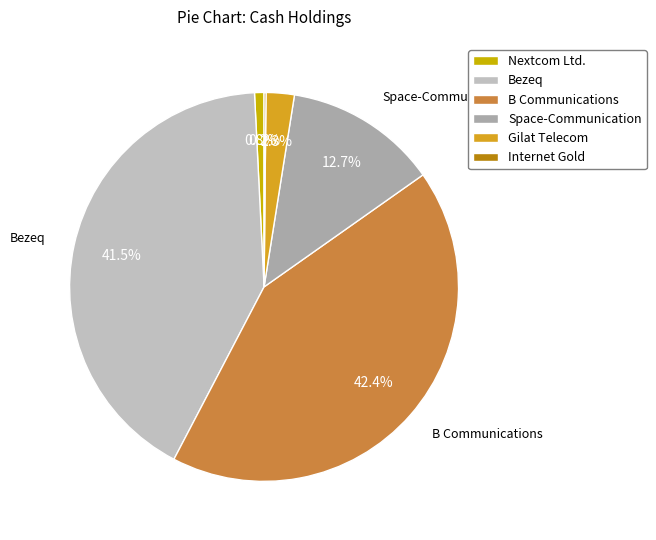

What is the ratio of the value at Gilat Telecom to the value at Nextcom Ltd.?

3.0